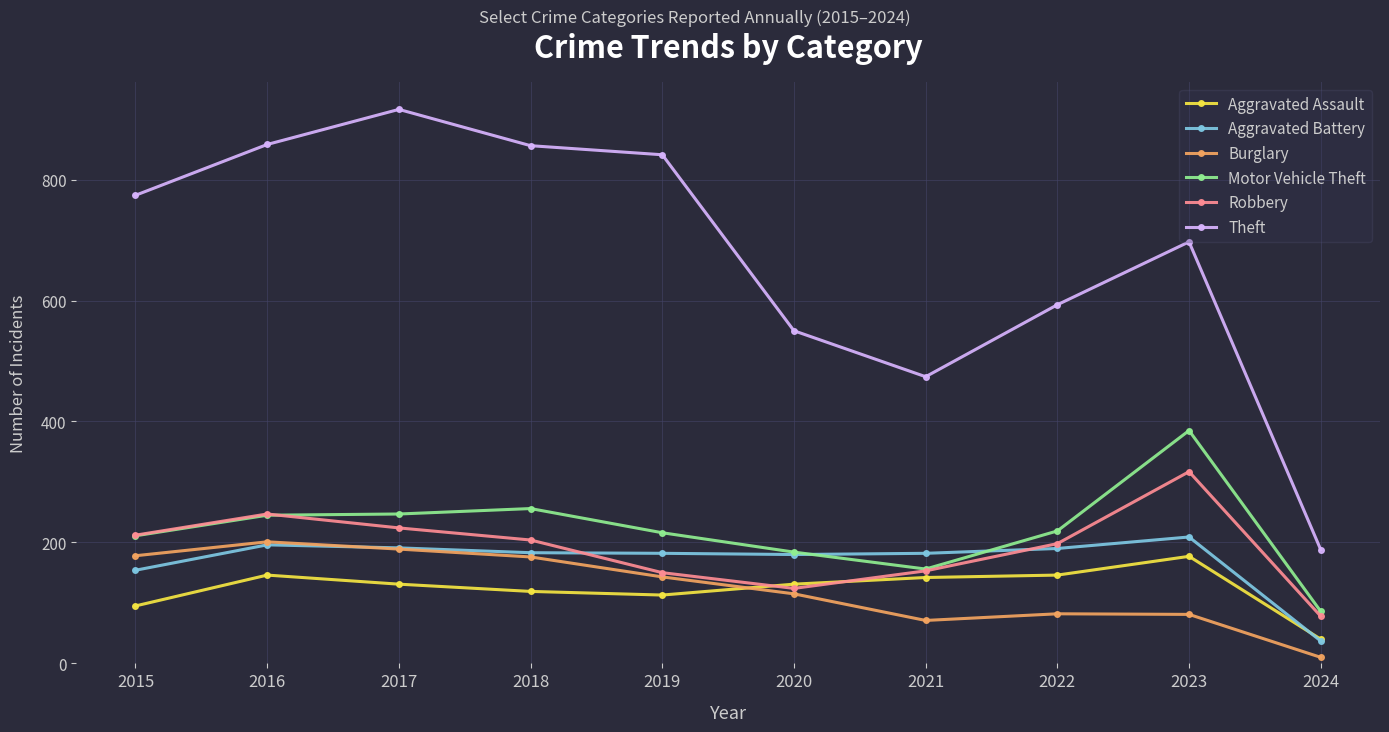

Between 2016 and 2019, which series saw the biggest shift?

Robbery